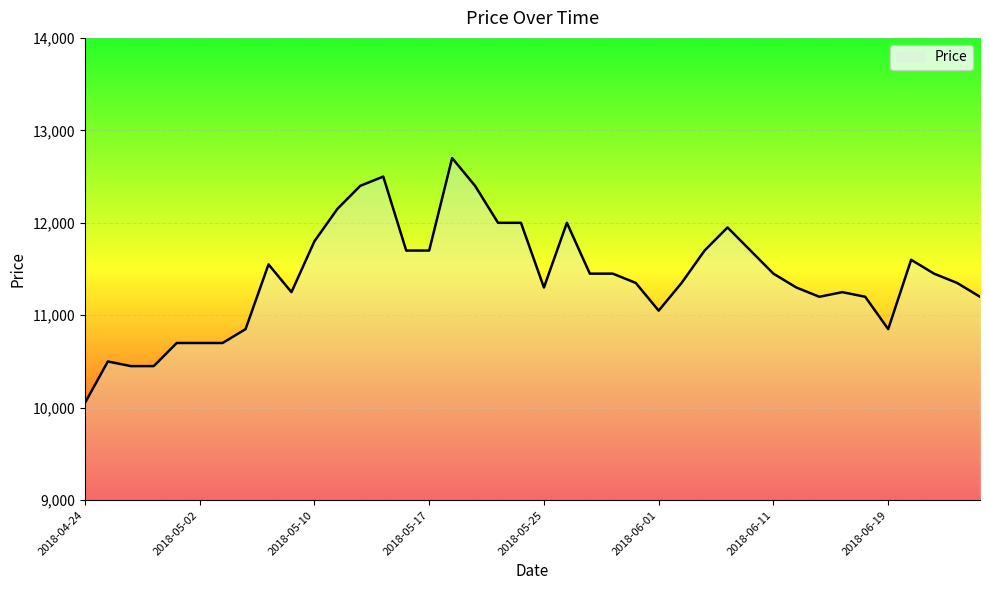

What is the smallest value displayed?

10050